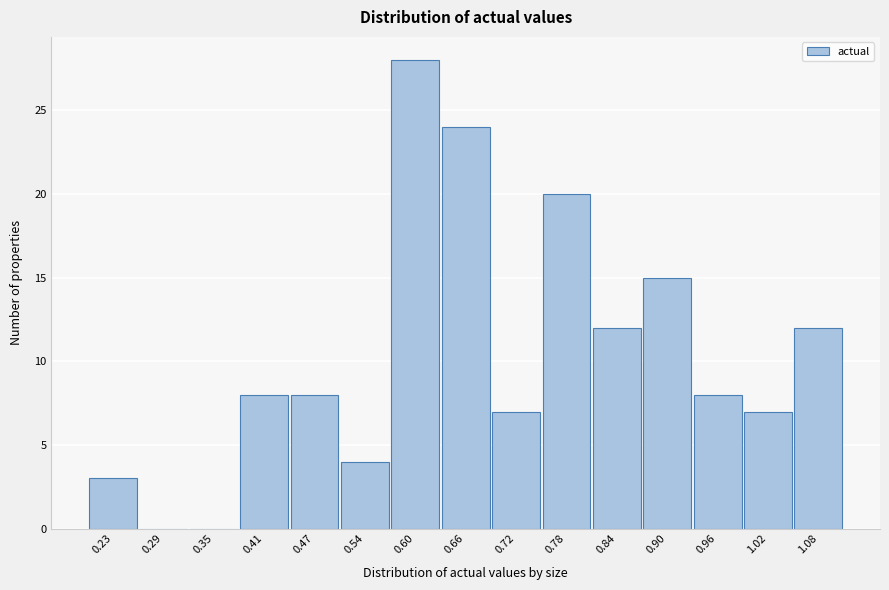

Reading left to right, what are all the values shown in this chart?

0.23=3	0.29=0	0.35=0	0.41=8	0.47=8	0.54=4	0.60=28	0.66=24	0.72=7	0.78=20	0.84=12	0.90=15	0.96=8	1.02=7	1.08=12